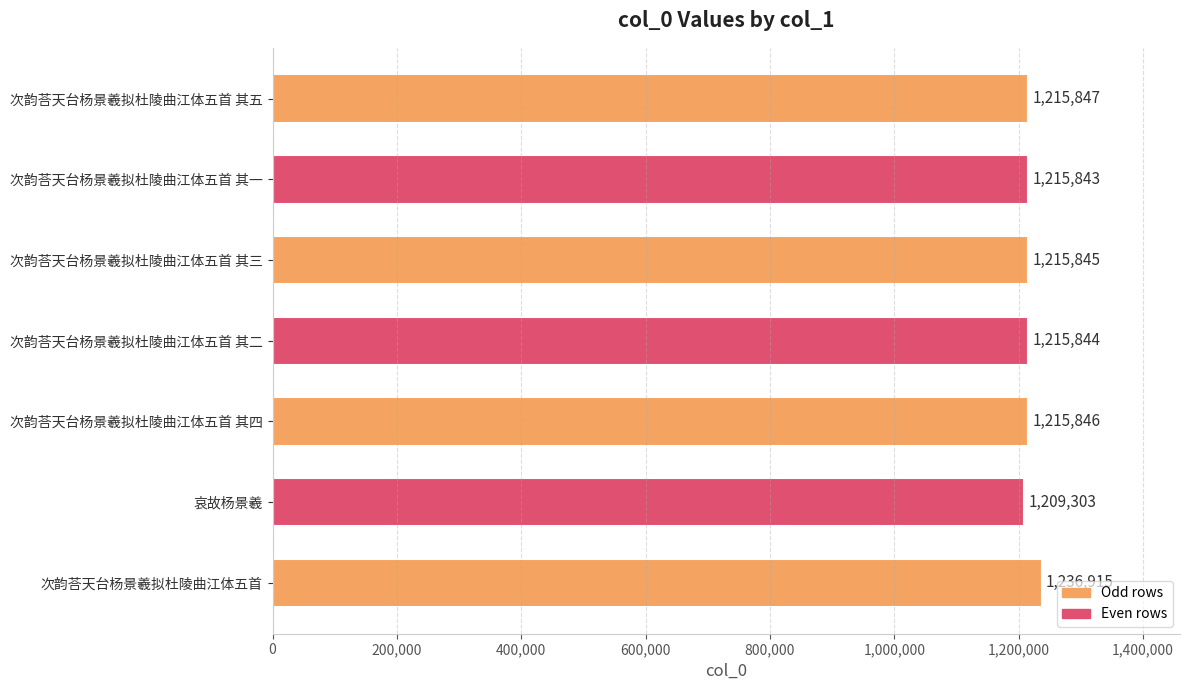

Is it true that the value at 次韵荅天台杨景羲拟杜陵曲江体五首 其三 is 1985066?

False